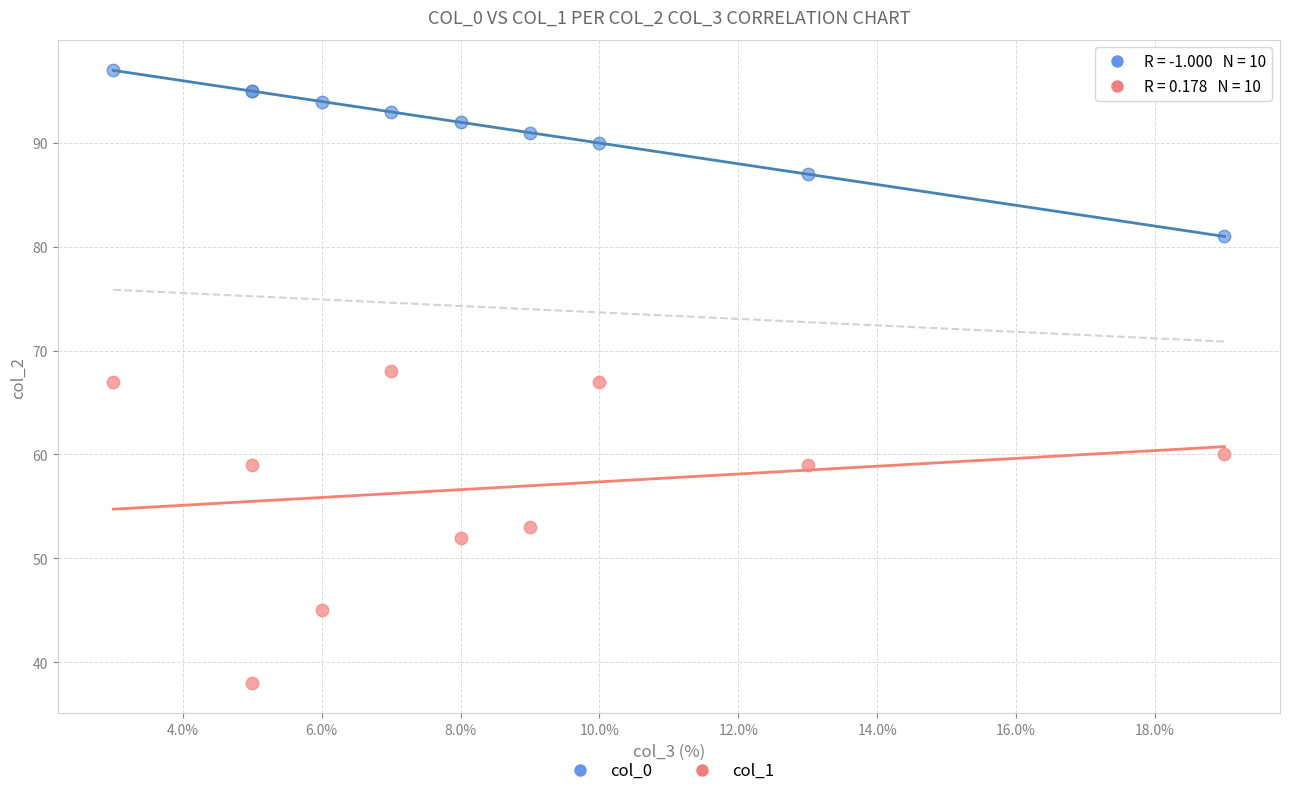

In the col_0 series, what Y value is closest to 89?

90